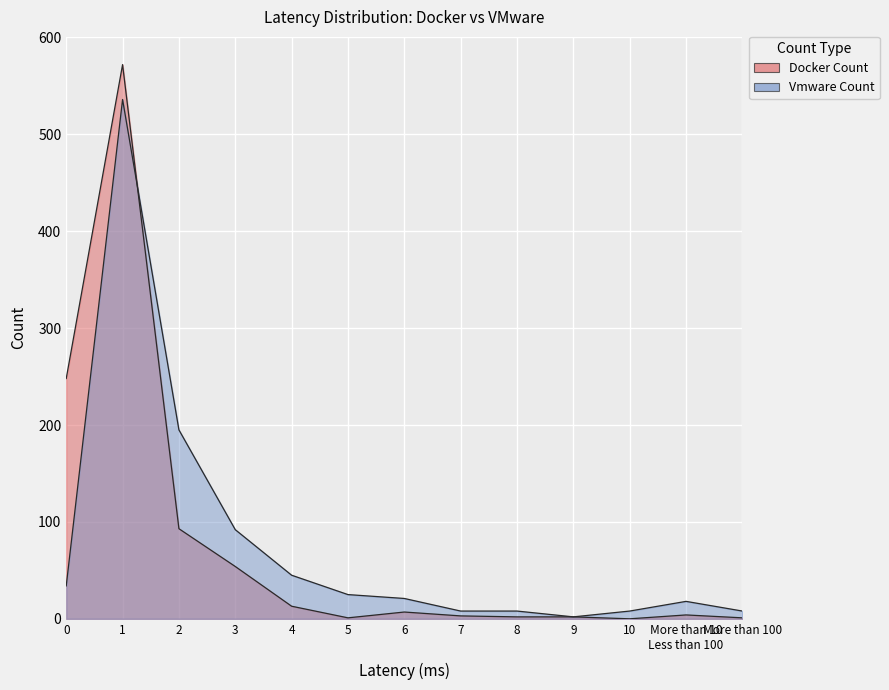

Between which two adjacent categories do Vmware Count and Docker Count first intersect?

1 and 2